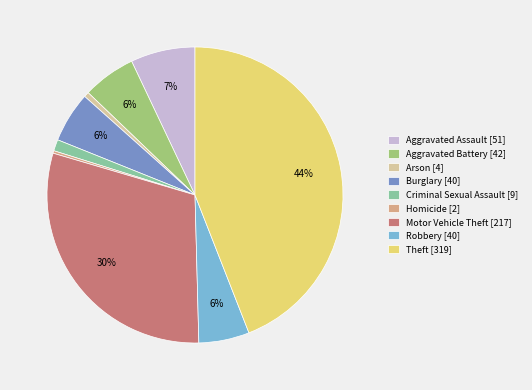

Which slice is the largest?

Theft